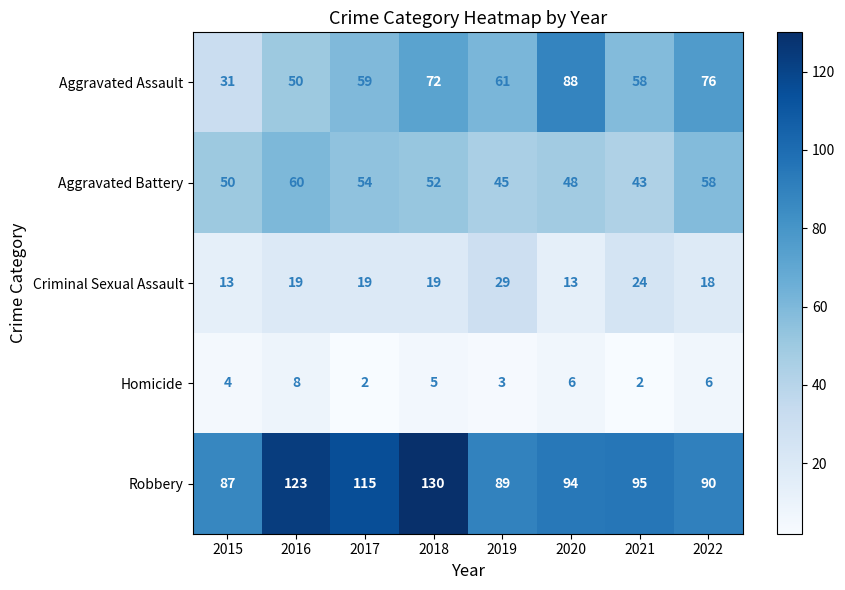

What is the difference between the maximum and minimum values in the Criminal Sexual Assault series?

16